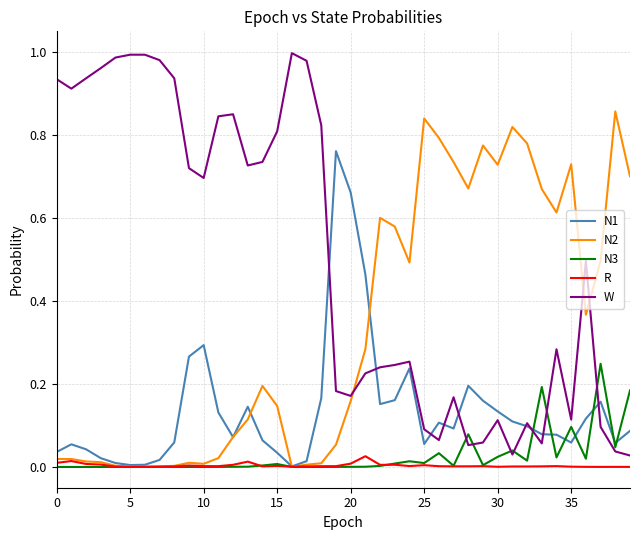

List the series in order of their peak value, highest first.

W, N2, N1, N3, R